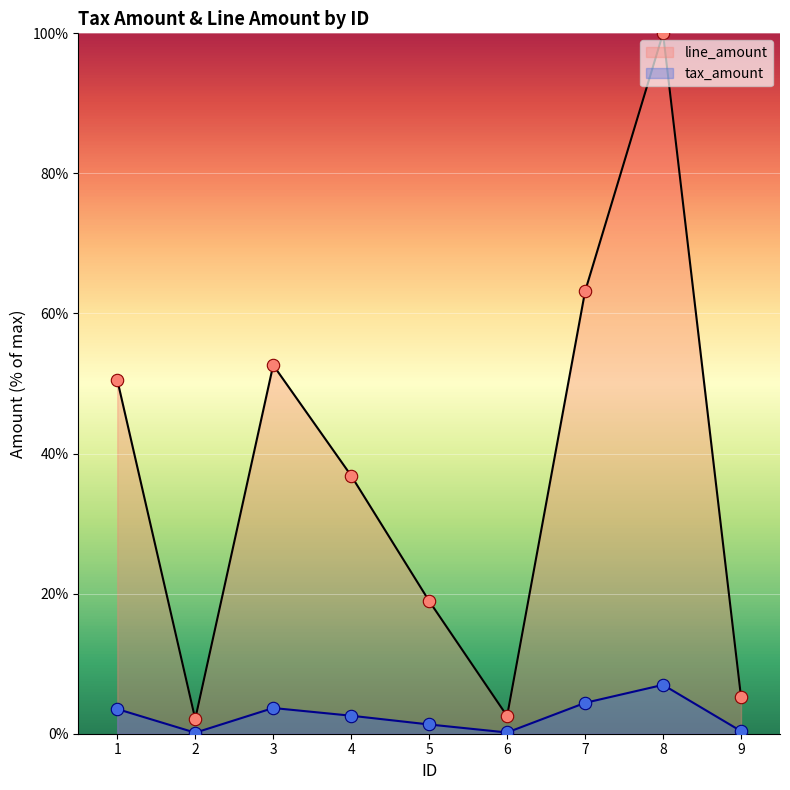

At which category is the sum across all series the highest?

8